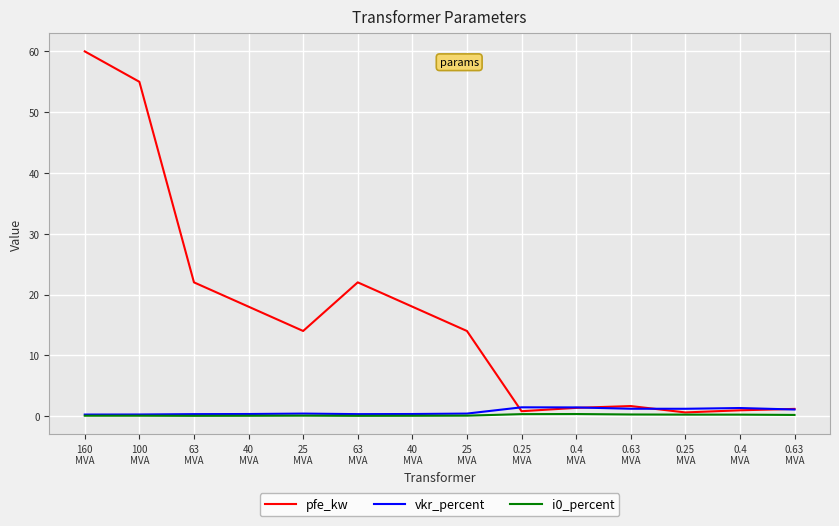

Between 40
MVA and 40
MVA, which series saw the biggest shift?

pfe_kw